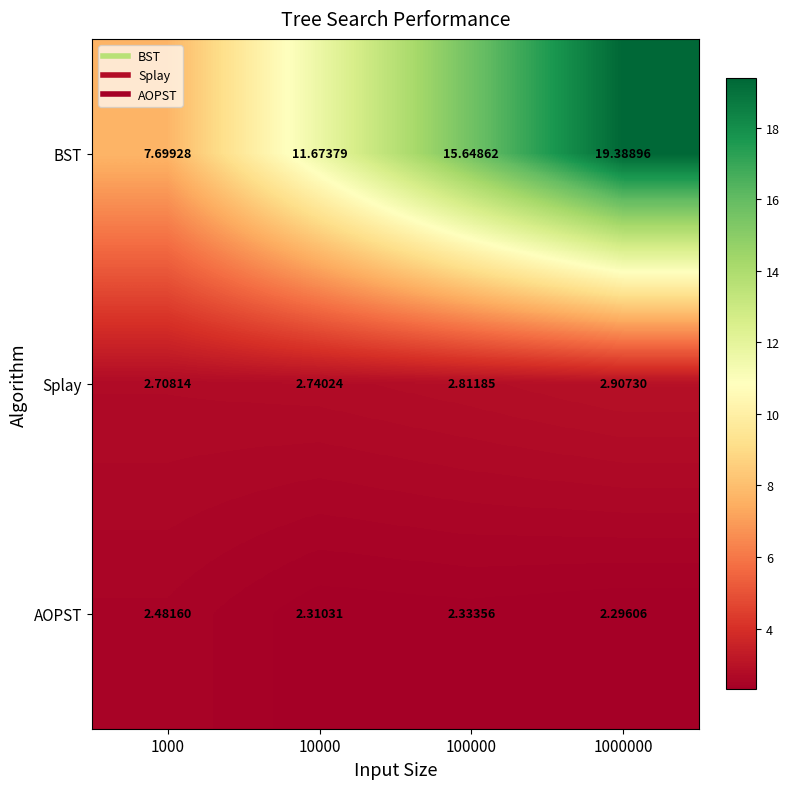

What is the total value across all series at 1000?

12.9